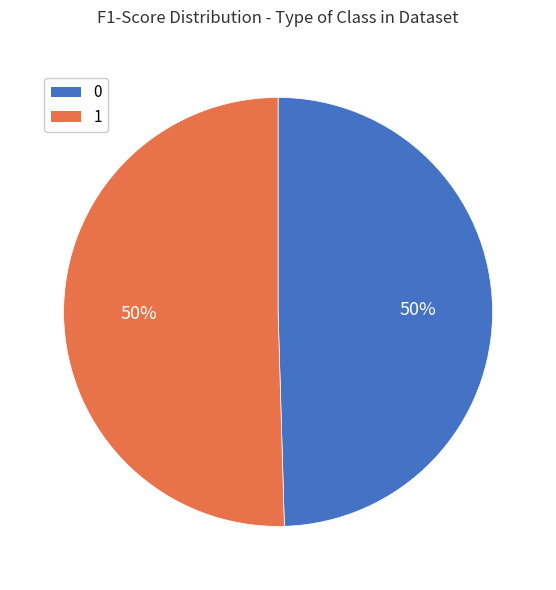

Is it true that 0 is 50% of the pie?

True